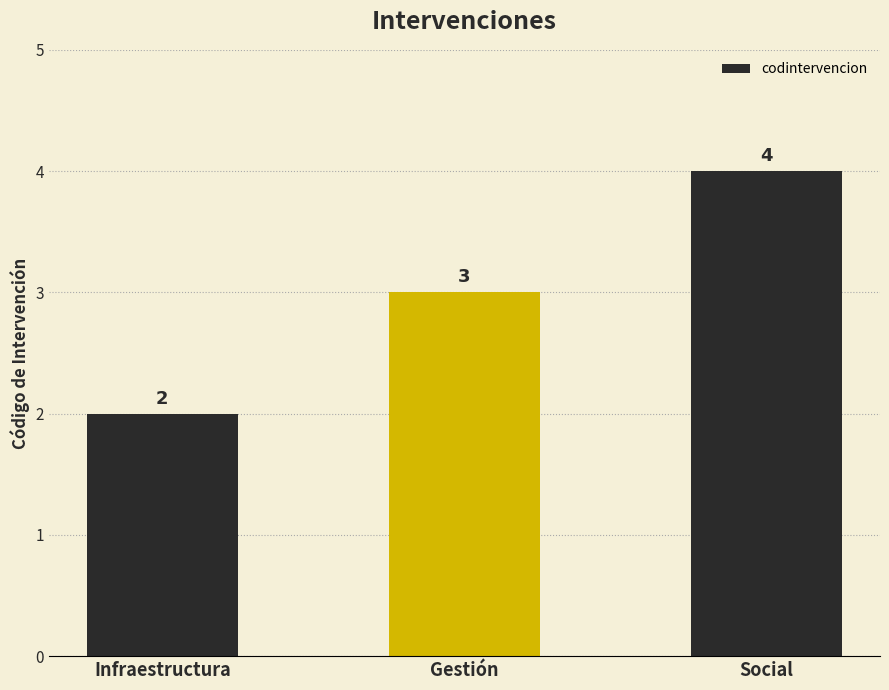

The chart shows a value of 2 at Infraestructura. True or false?

True